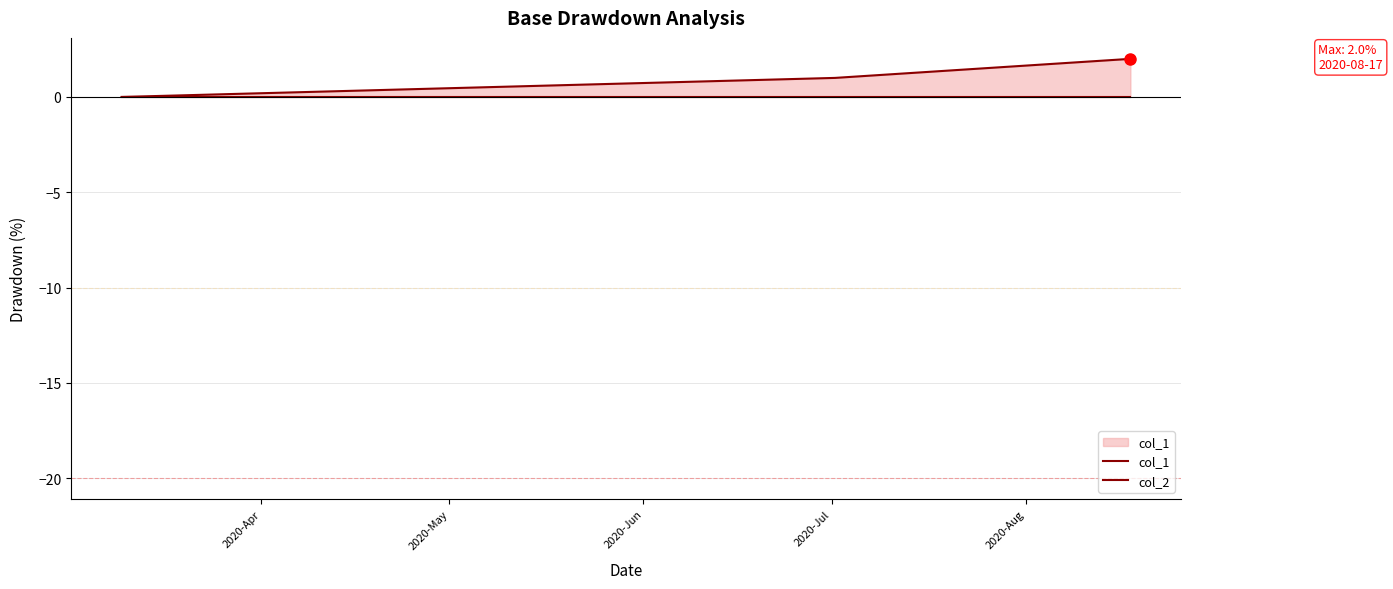

What is the total value across all series at 2020-May?

1